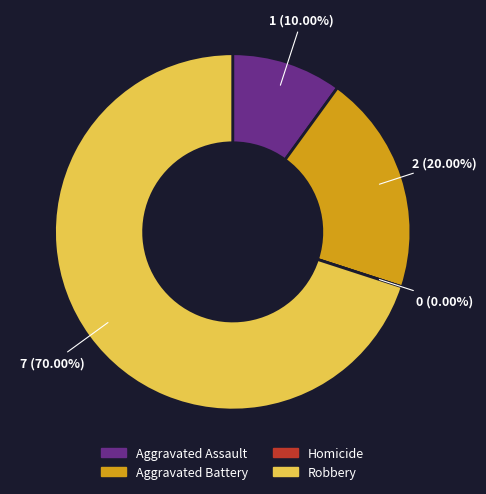

What is the change in value from Aggravated Assault to Robbery?

+6